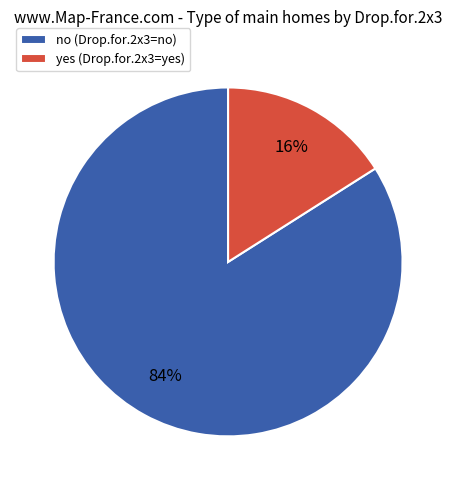

What percentage is the yes slice, to the nearest percent?

16%